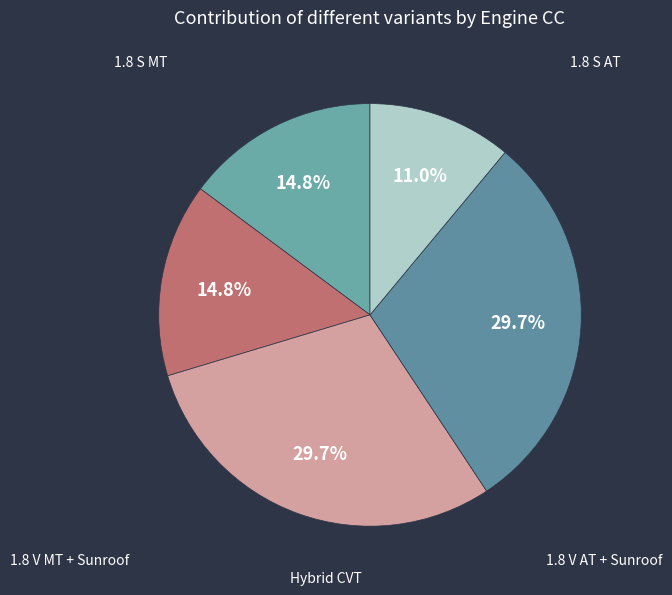

How many slices are in this pie chart?

5